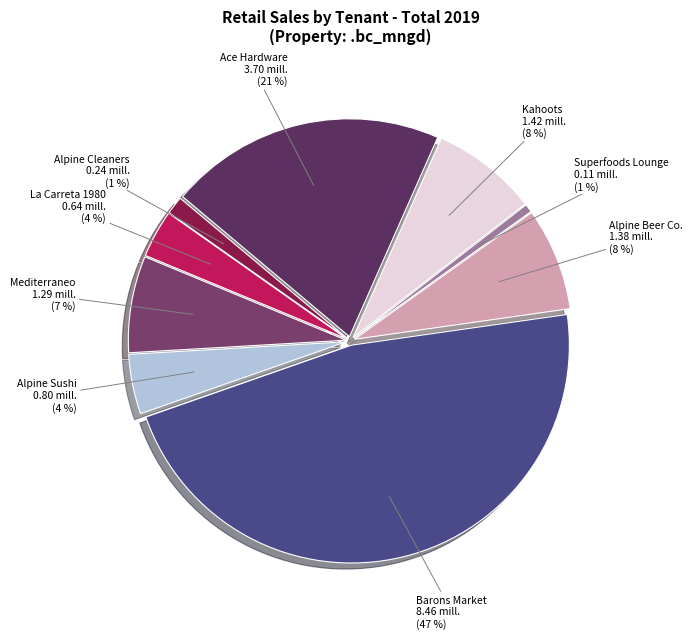

The Mediterraneo slice represents 13% of the pie. True or false?

False